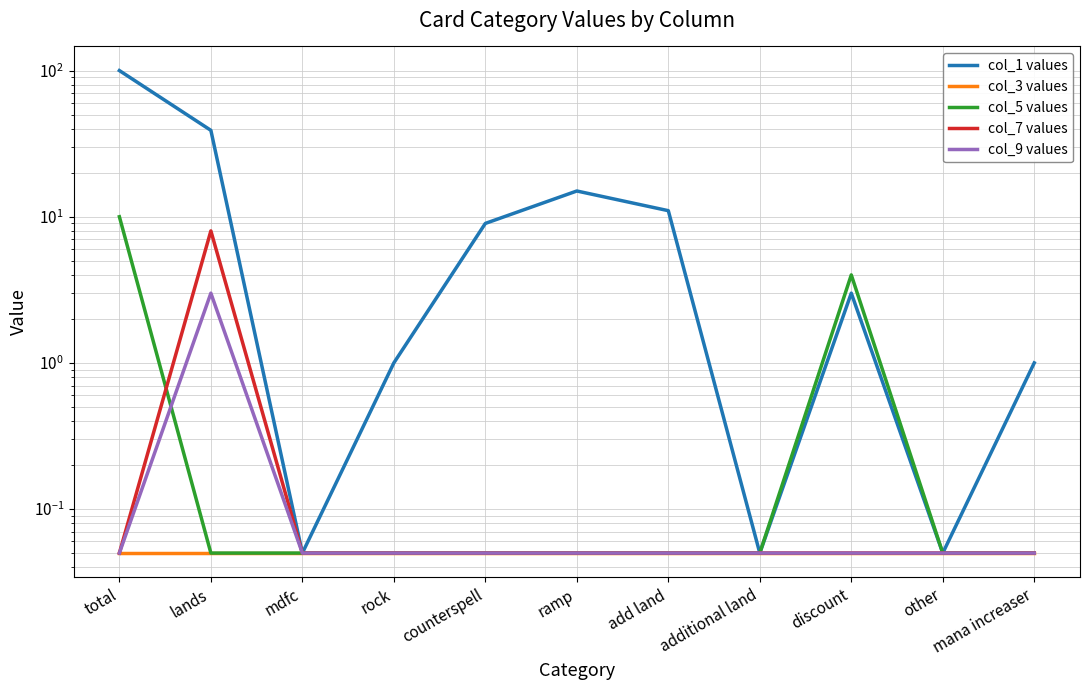

Between ramp and other, which series saw the biggest shift?

col_1 values